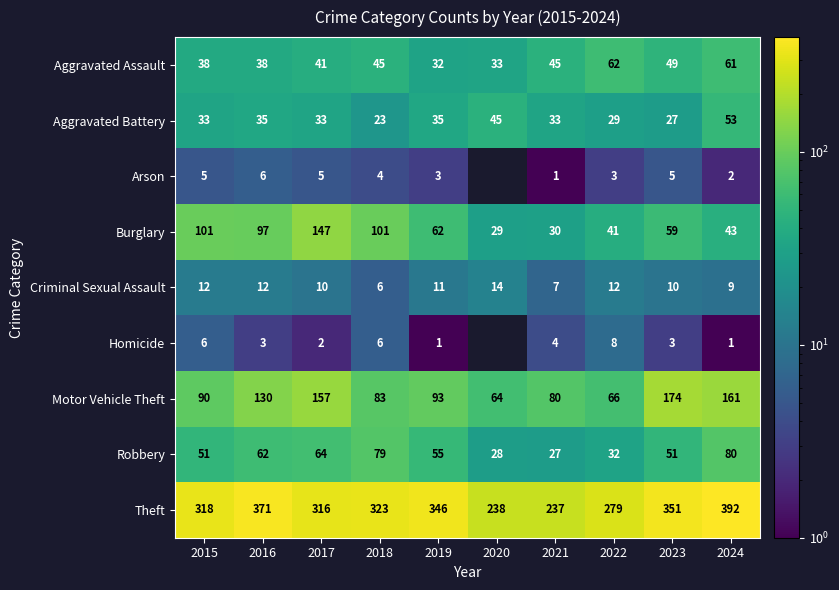

How many series are shown in this chart?

9